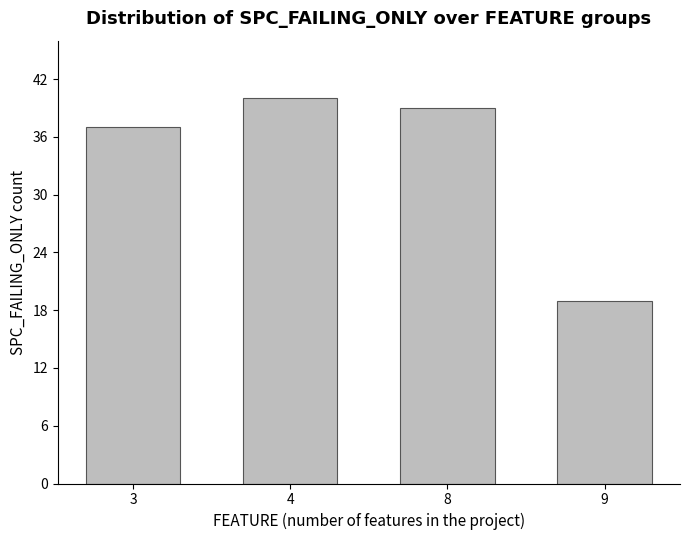

The value at 9 is 11. True or false?

False